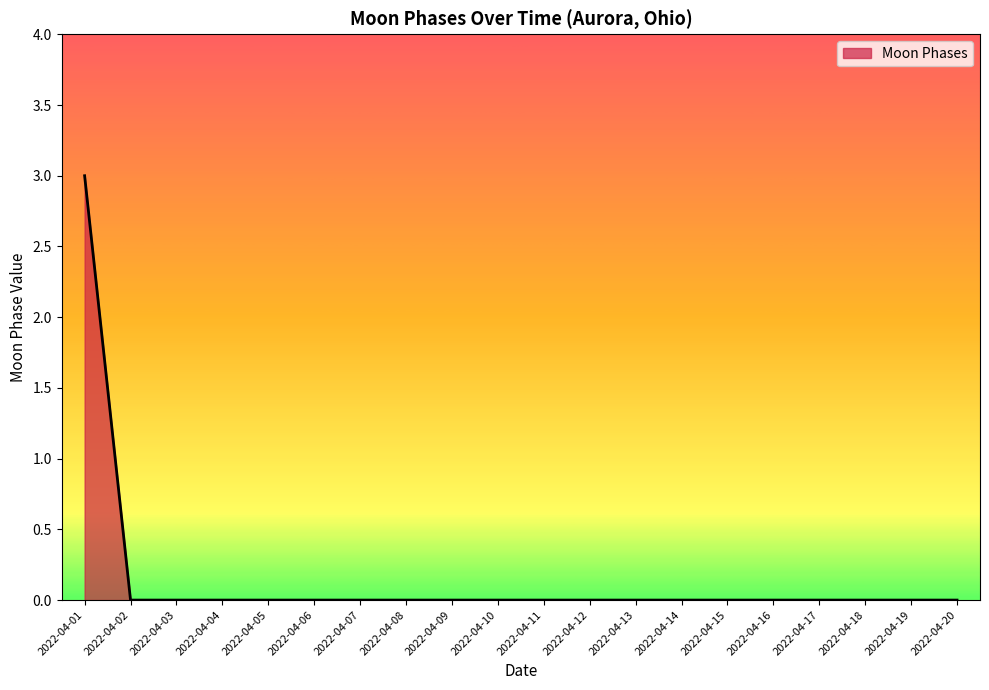

What is the difference between the maximum and minimum values?

3